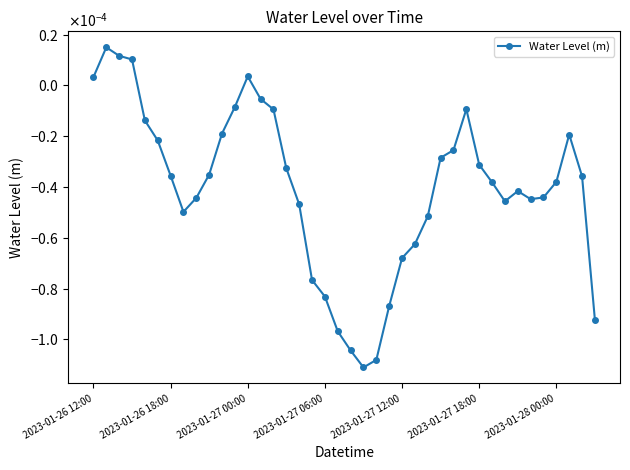

Is this an area chart (filled region under the line)?

No